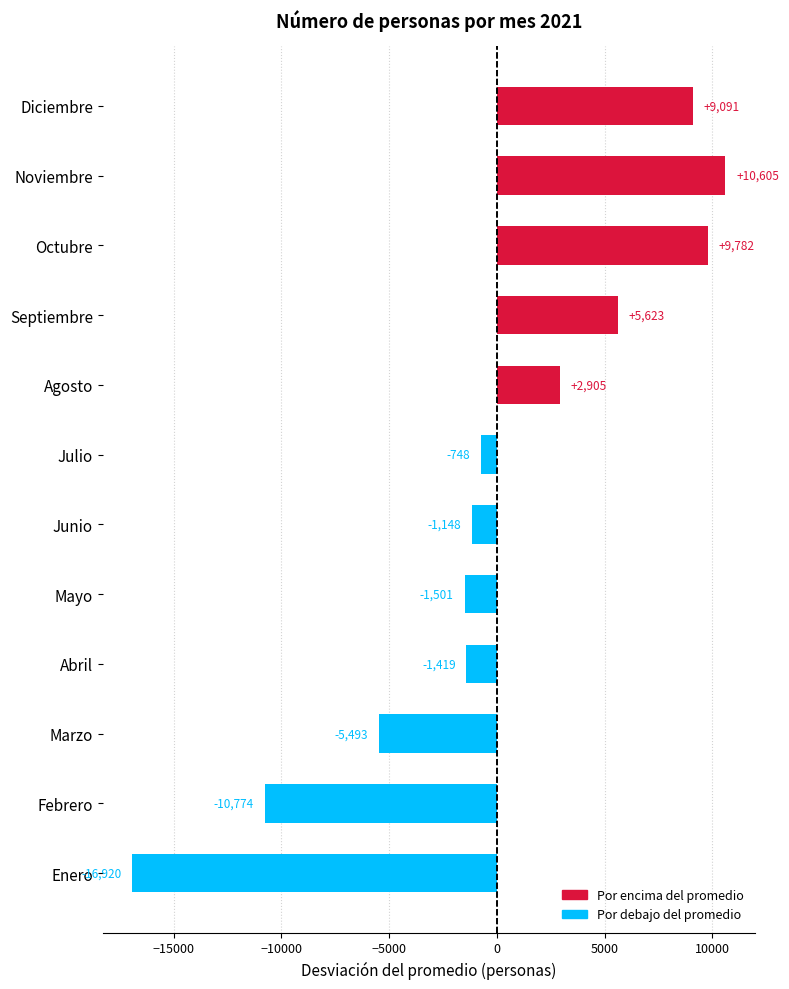

Rank the categories by value from lowest to highest.

Enero, Febrero, Marzo, Mayo, Abril, Junio, Julio, Agosto, Septiembre, Diciembre, Octubre, Noviembre